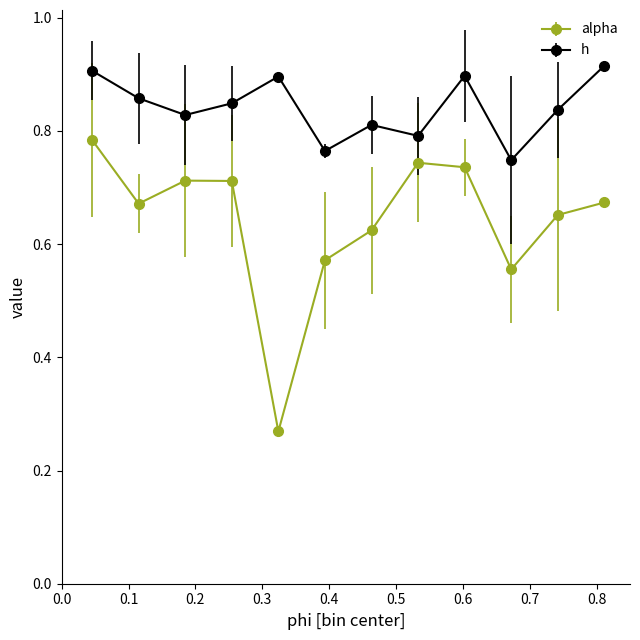

What is the sum of all h values?

10.1